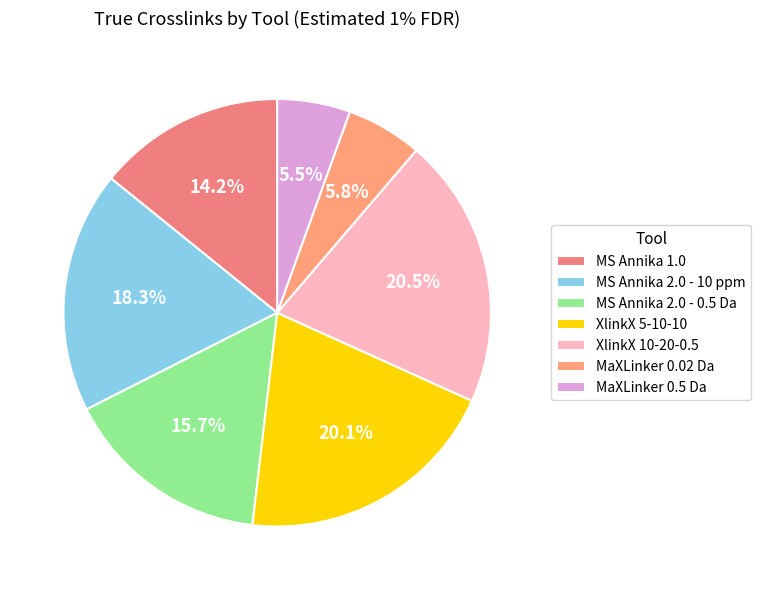

To the nearest percent, what is the difference between the largest and smallest slice percentages?

15%